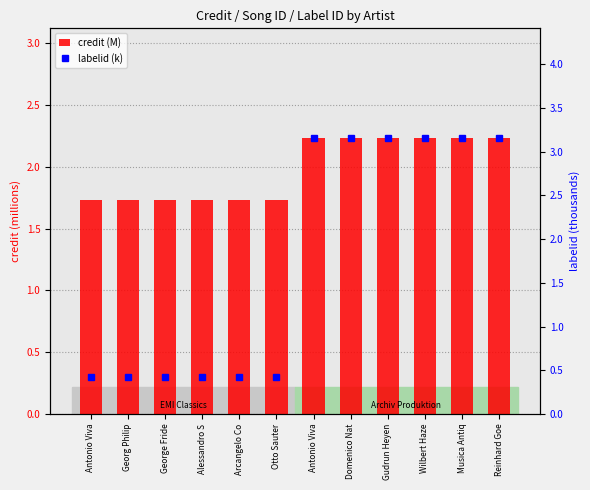

At which label is labelid (k) closest to 1?

Antonio Viva